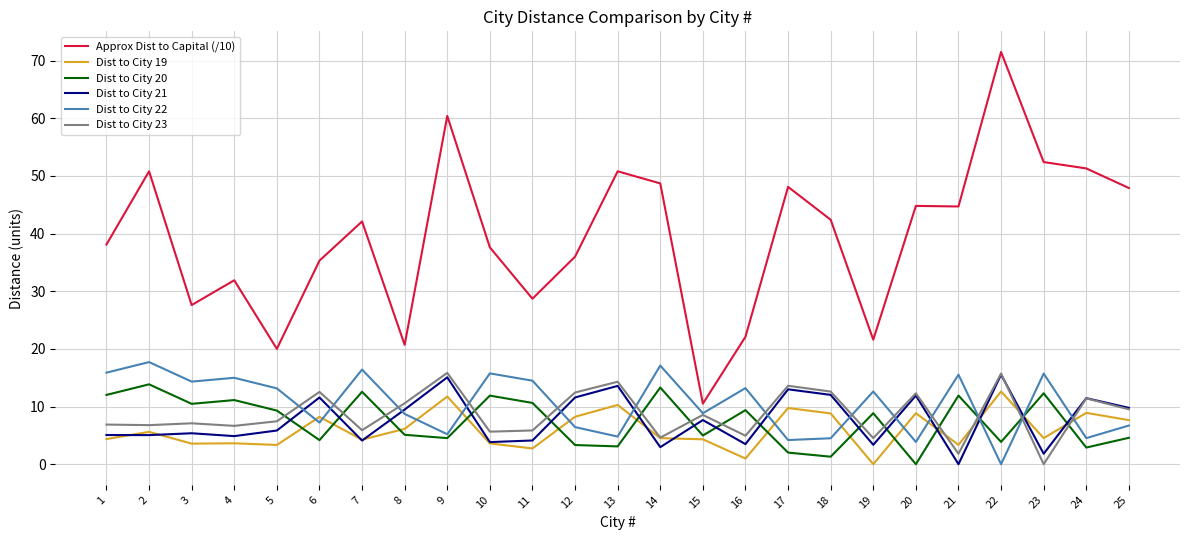

True or false: Dist to City 19 and Approx Dist to Capital (/10) cross at least once.

False